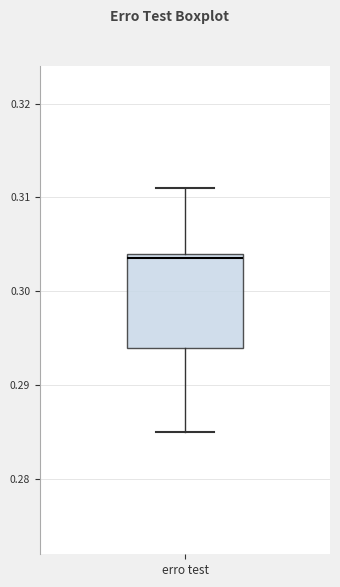

Read this box plot against the y-axis: the position of the median line, the range covered by the box, and the ends of both whiskers. The values are not printed on the chart, so give them approximately, as read against the axis.

median 0.304 (just below the box's upper edge), box 0.294 to 0.304, whiskers 0.285 to 0.311